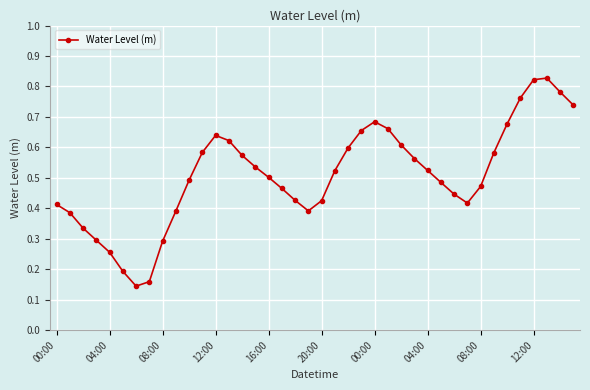

How many lines are shown in the chart?

1